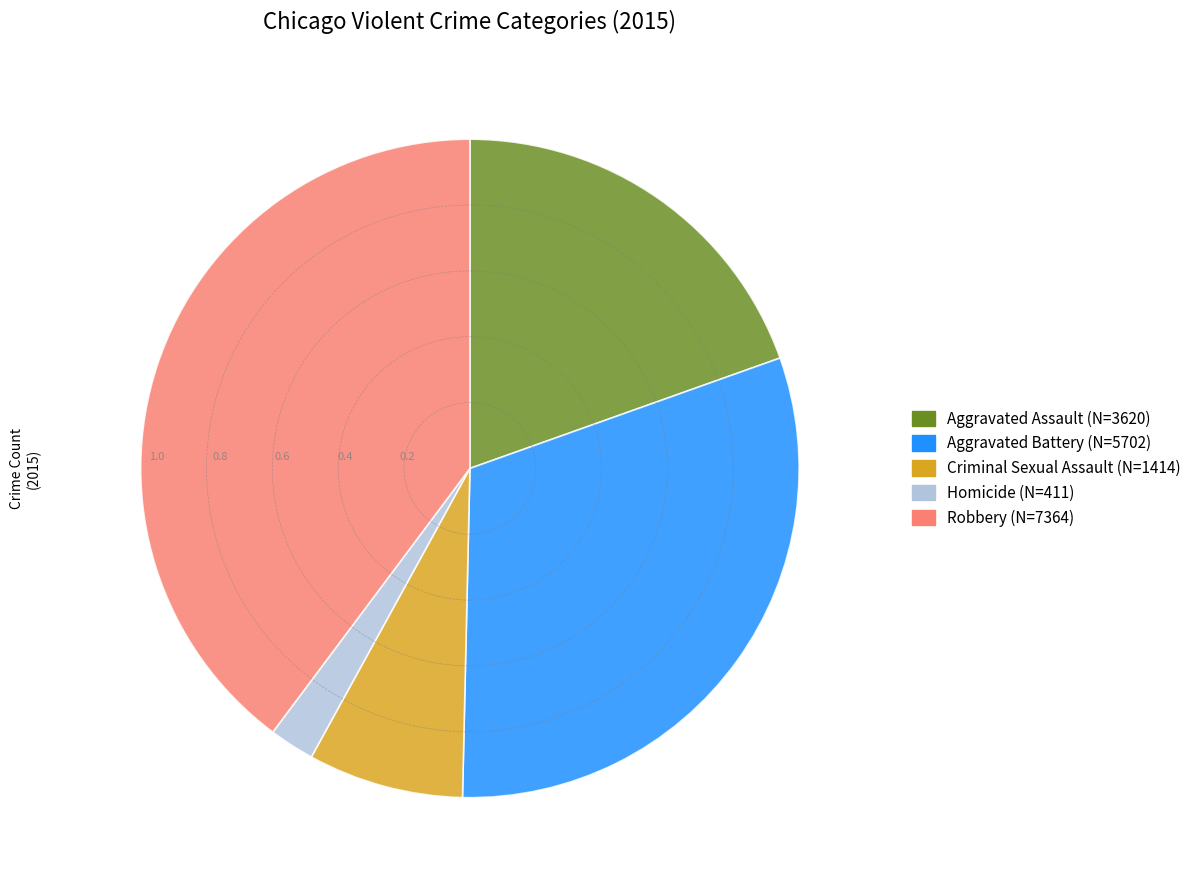

Which category has the smallest portion of the pie?

Homicide